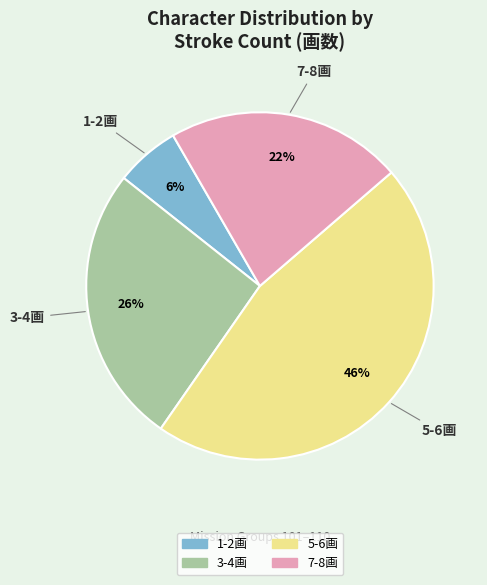

What percentage is the 3-4画 slice, to the nearest percent?

26%